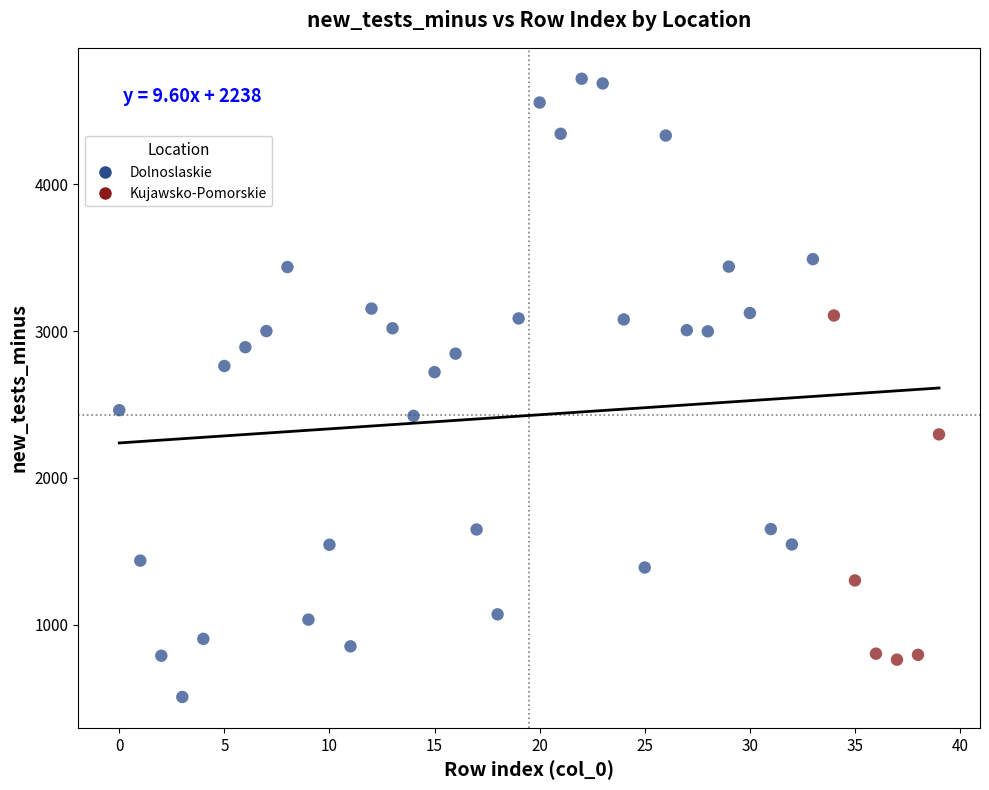

Which series has the widest spread of Y values?

Dolnoslaskie